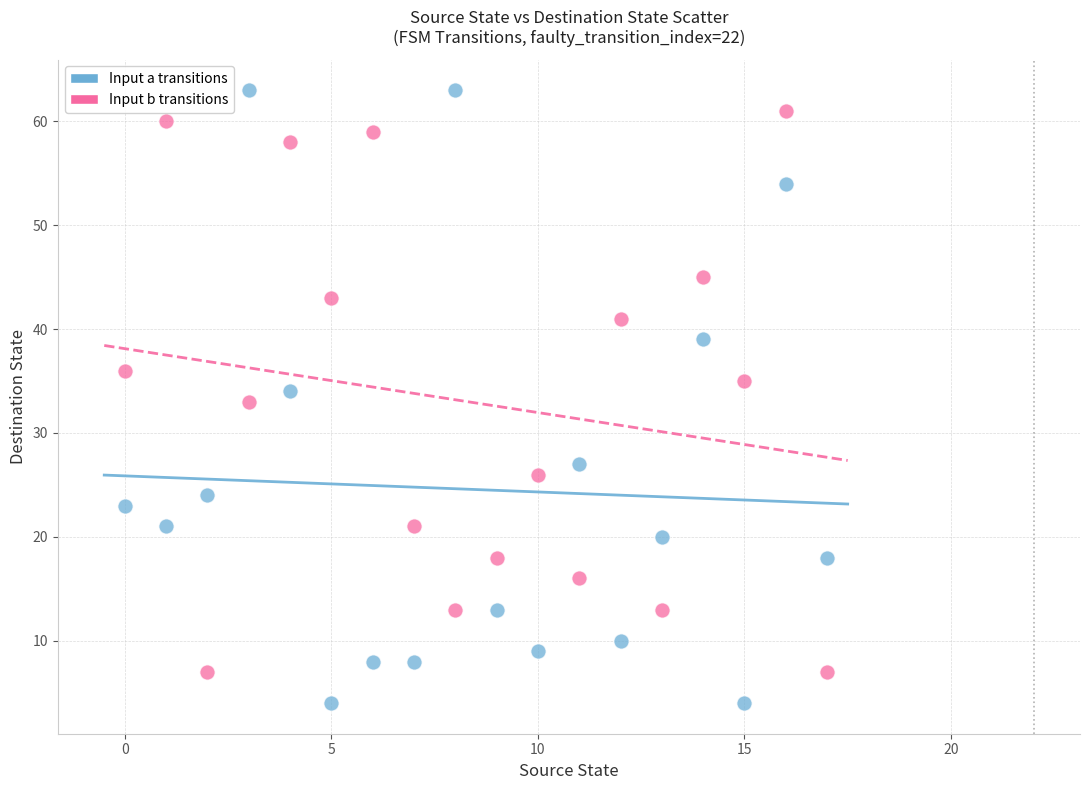

Which series contains the lowest Y value?

Input a transitions